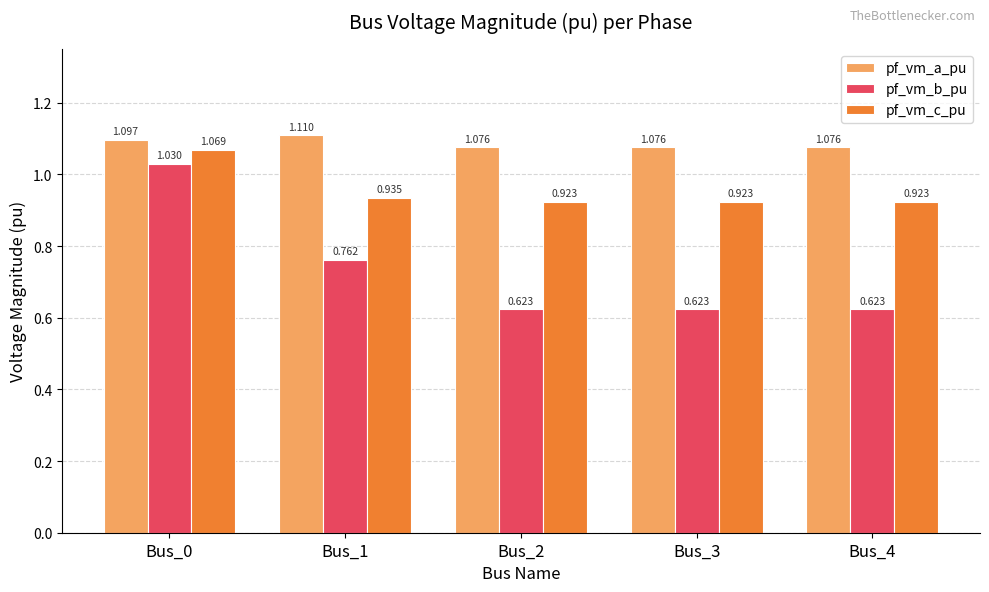

Rank the series by their average value, from lowest to highest.

pf_vm_b_pu, pf_vm_c_pu, pf_vm_a_pu